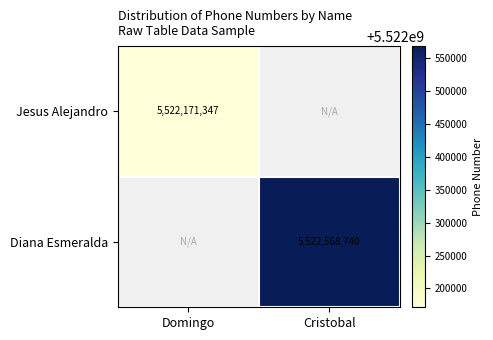

How many positive values does the Diana Esmeralda series have?

1